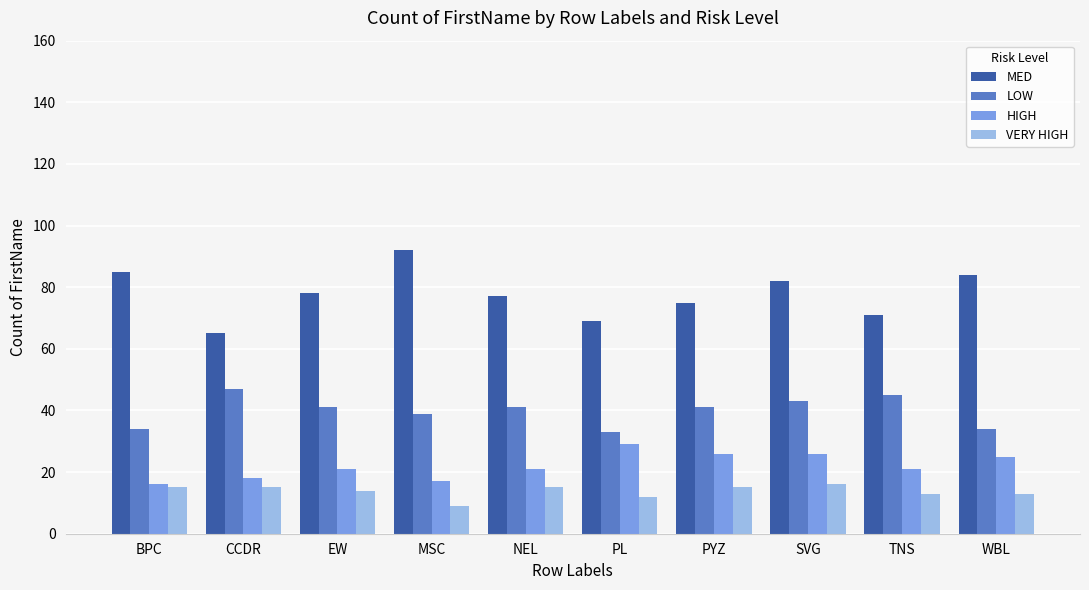

What is the label of the 4th bar from the left?

MSC